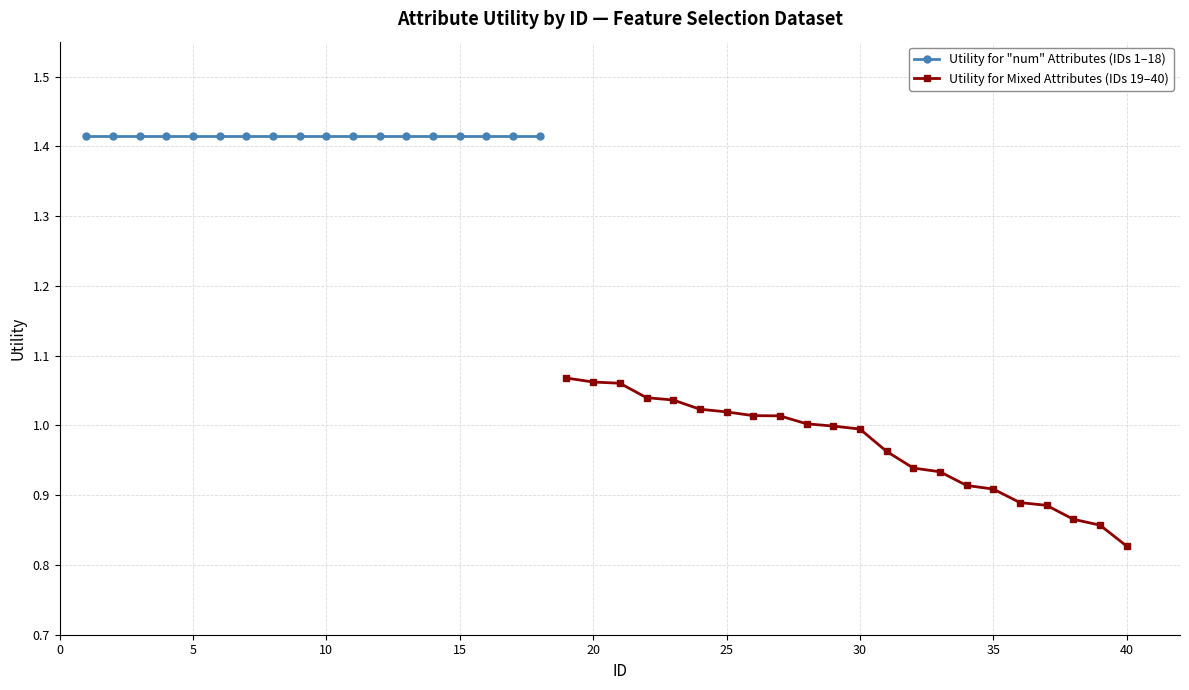

Is it true that the value at 20 is 1.1?

True